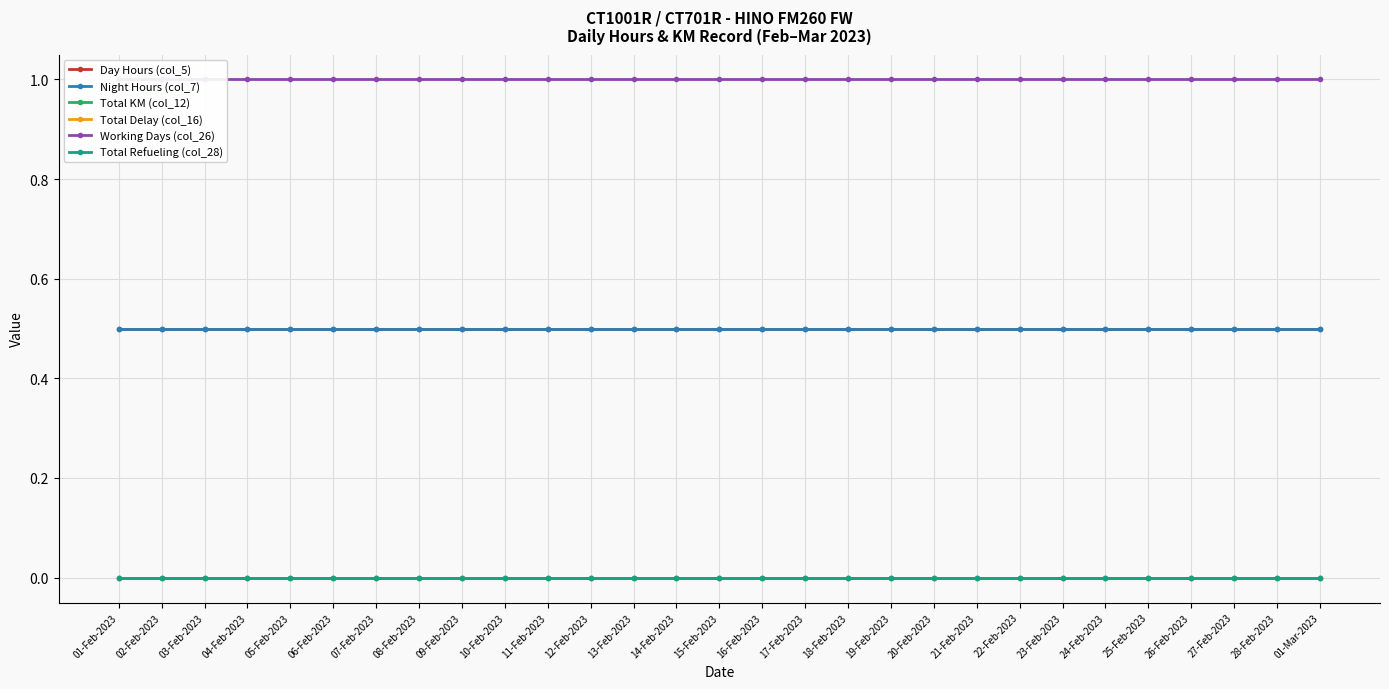

The Working Days (col_26) series shows 1.0 at 10-Feb-2023. True or false?

True